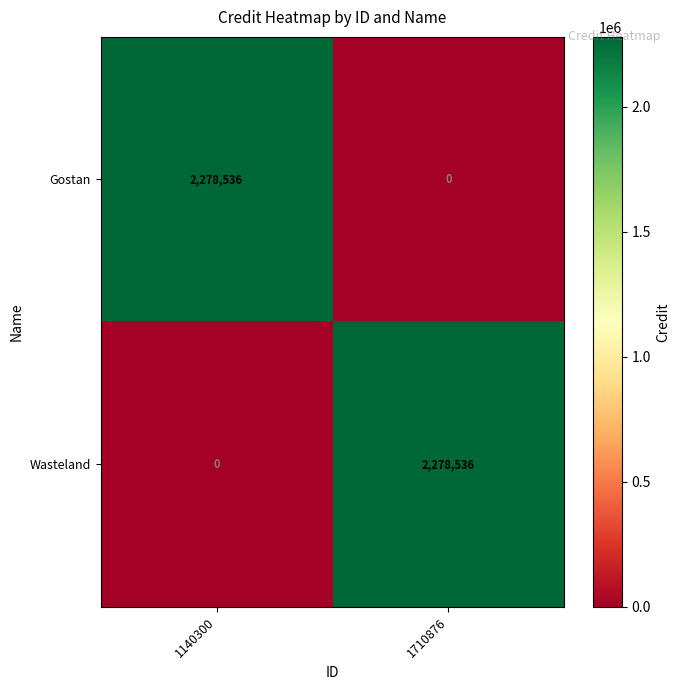

Reading right to left, transcribe all the data shown in this chart.

Gostan: 0	2278536
Wasteland: 2278536	0